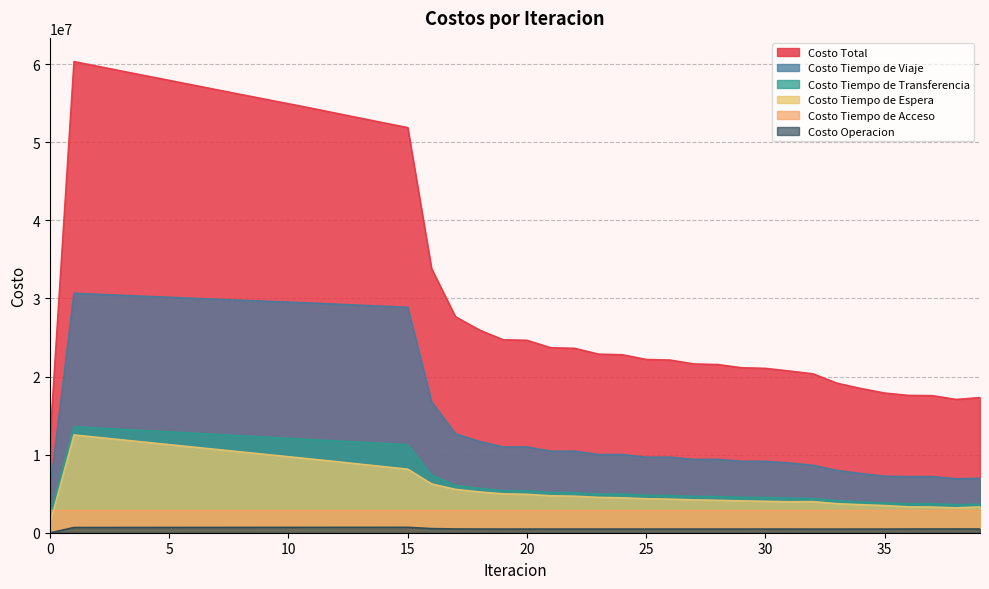

True or false: Costo Tiempo de Transferencia and Costo Tiempo de Espera cross at least once.

False